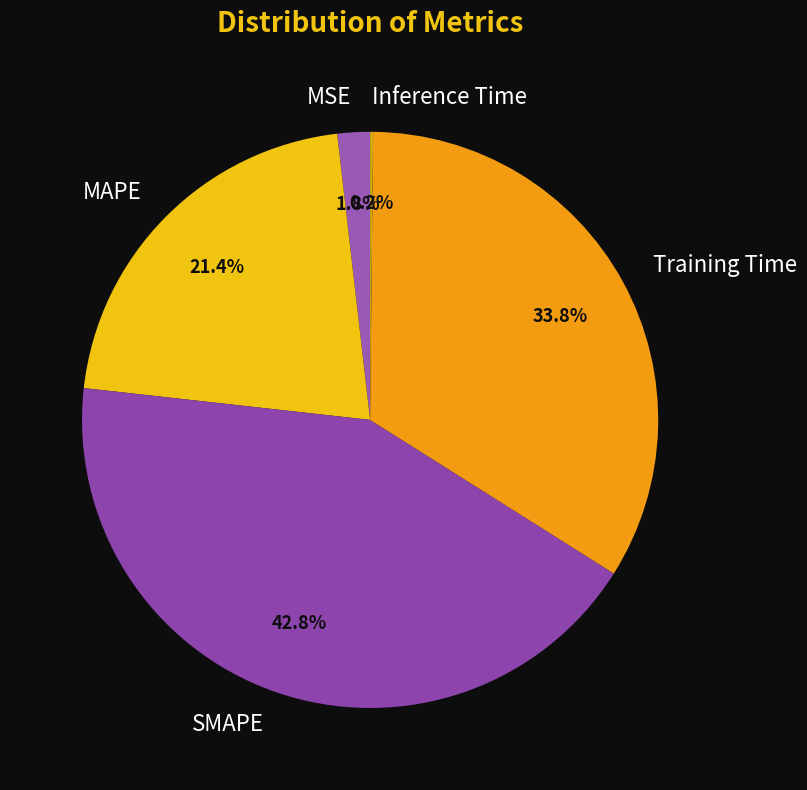

Do SMAPE and Training Time together represent more than half of the pie?

Yes